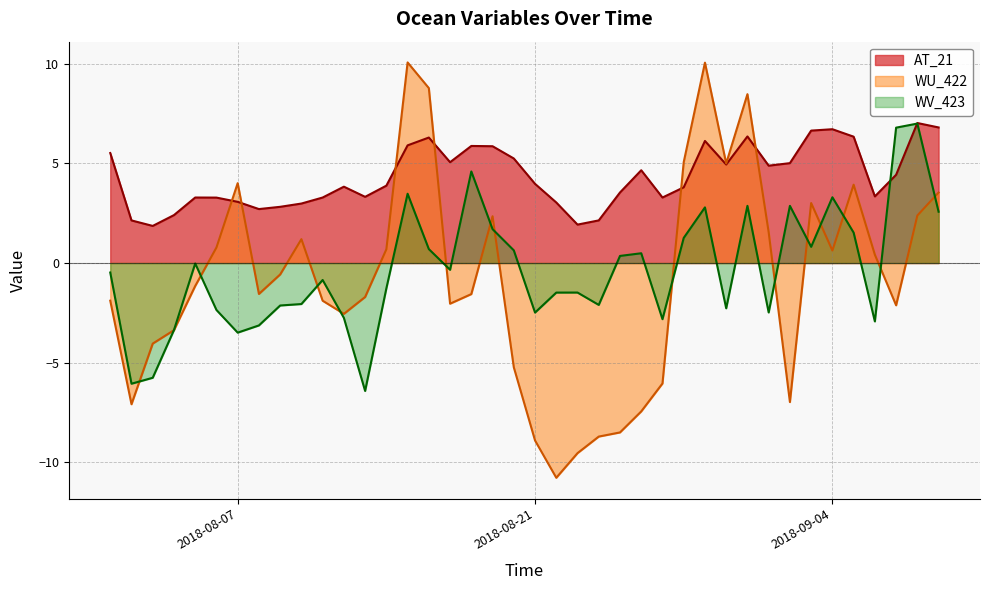

What is the sum of all WV_423 values?

-14.8